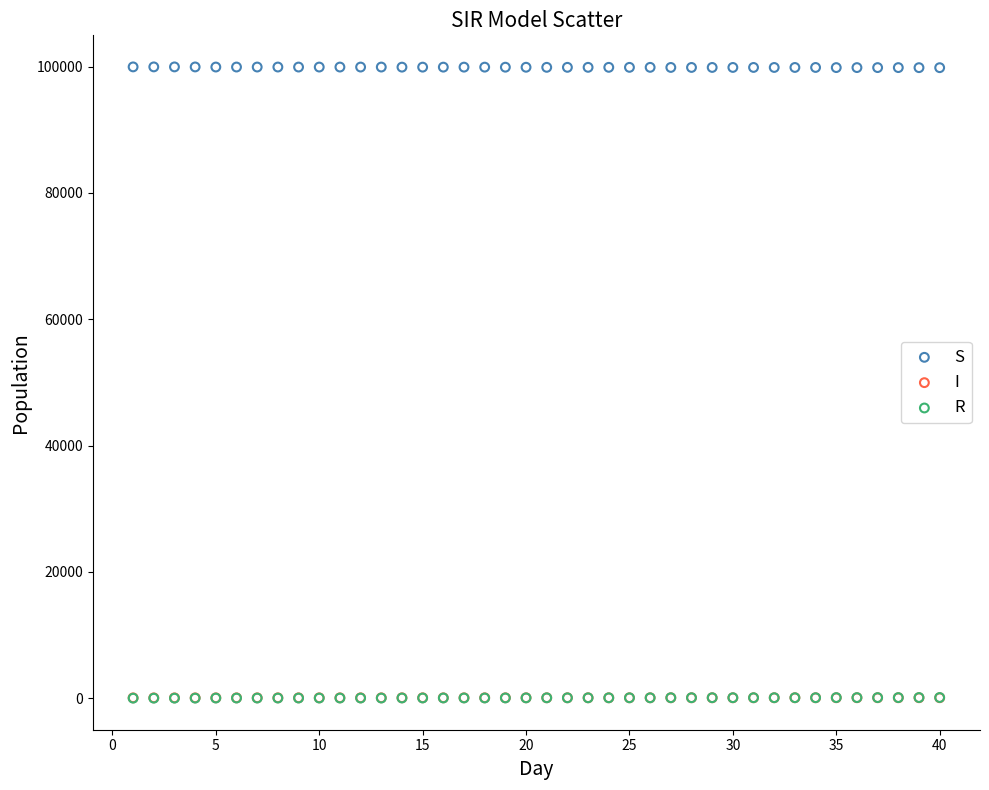

What are all the series names shown in the legend?

S, I, R